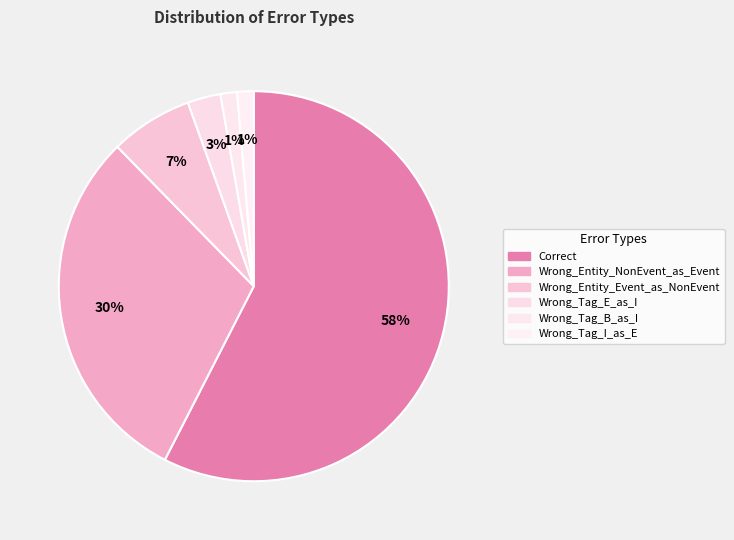

The Wrong_Tag_I_as_E slice represents 11% of the pie. True or false?

False